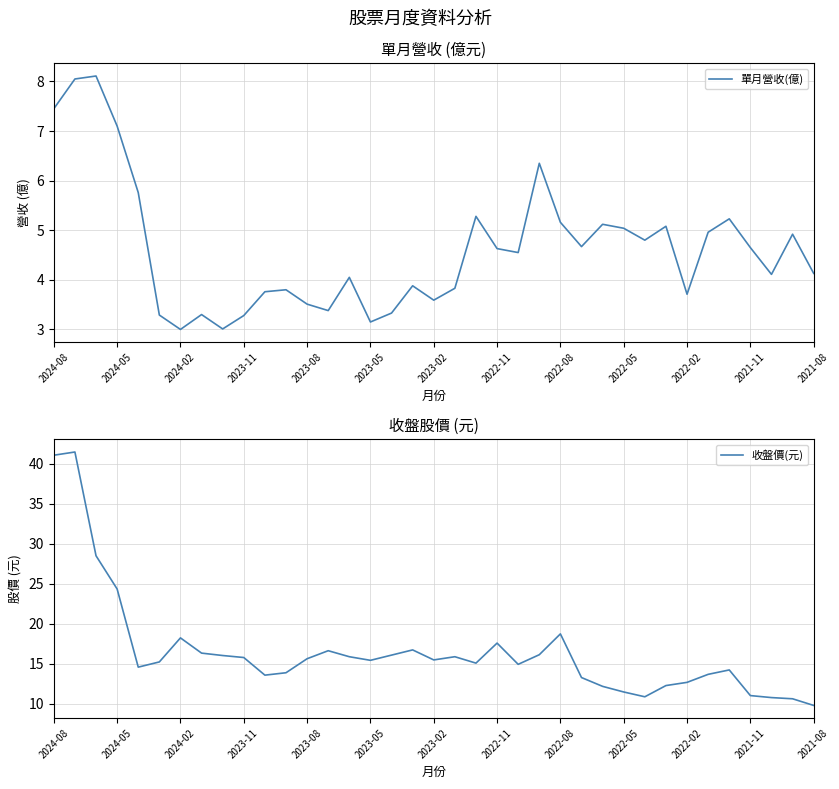

Which category has the lowest value in the 收盤價(元) series?

2021-08